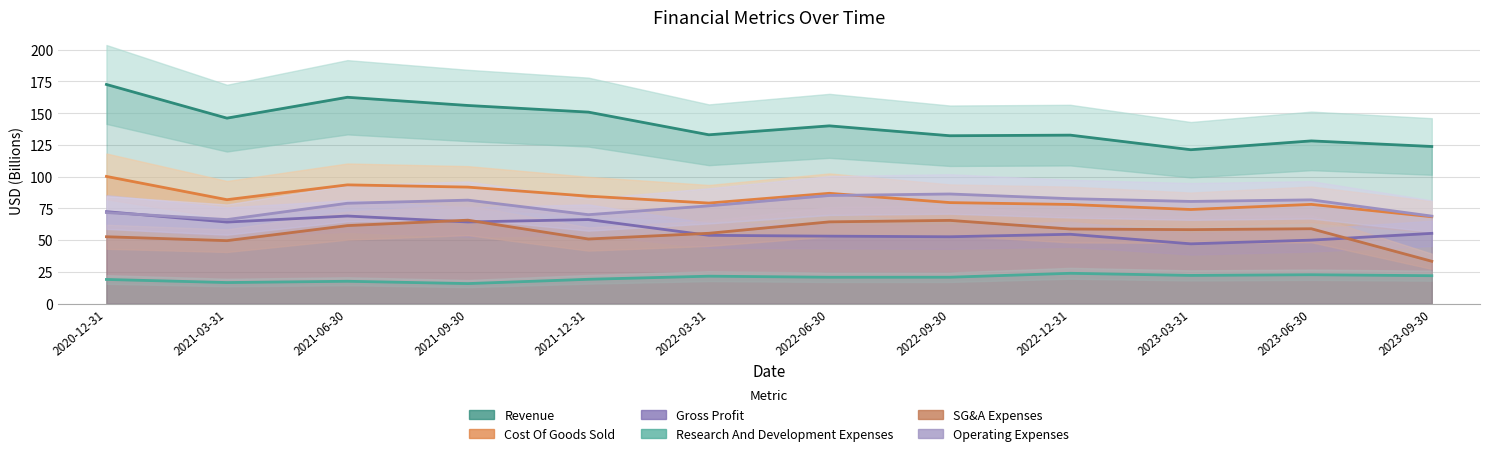

The Cost Of Goods Sold series shows 107.4 at 2021-03-31. True or false?

False